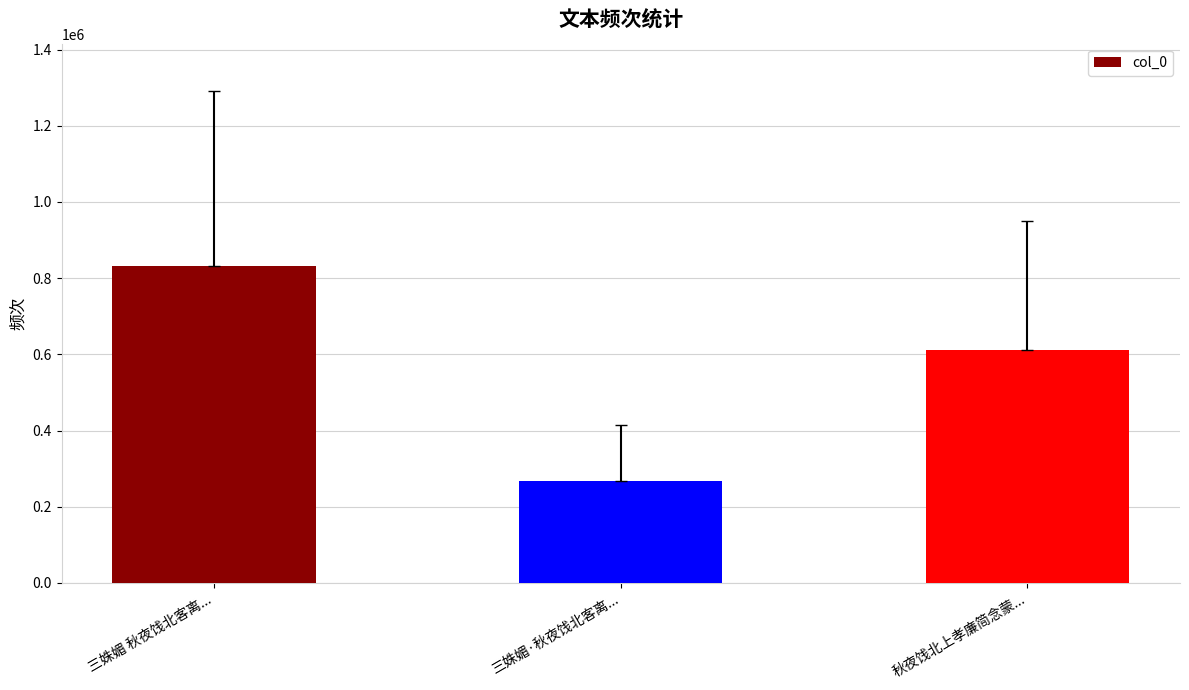

What position from the left is 三姝媚 秋夜饯北客离...?

1